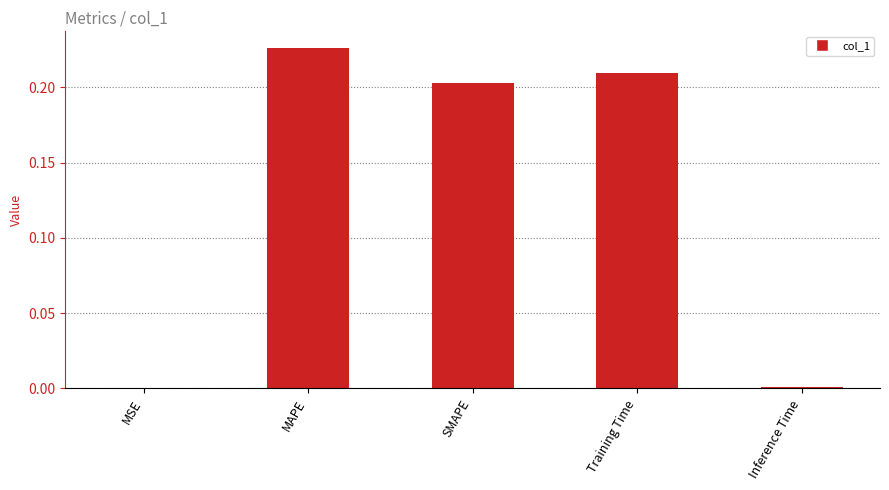

Which has a higher value, Inference Time or MAPE?

MAPE